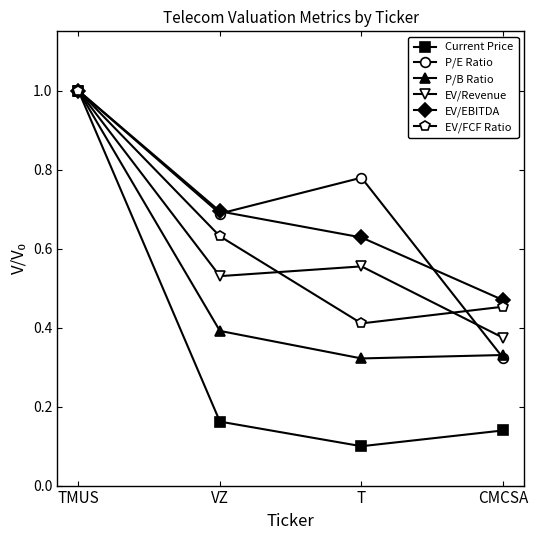

At which label is EV/Revenue closest to 0?

CMCSA